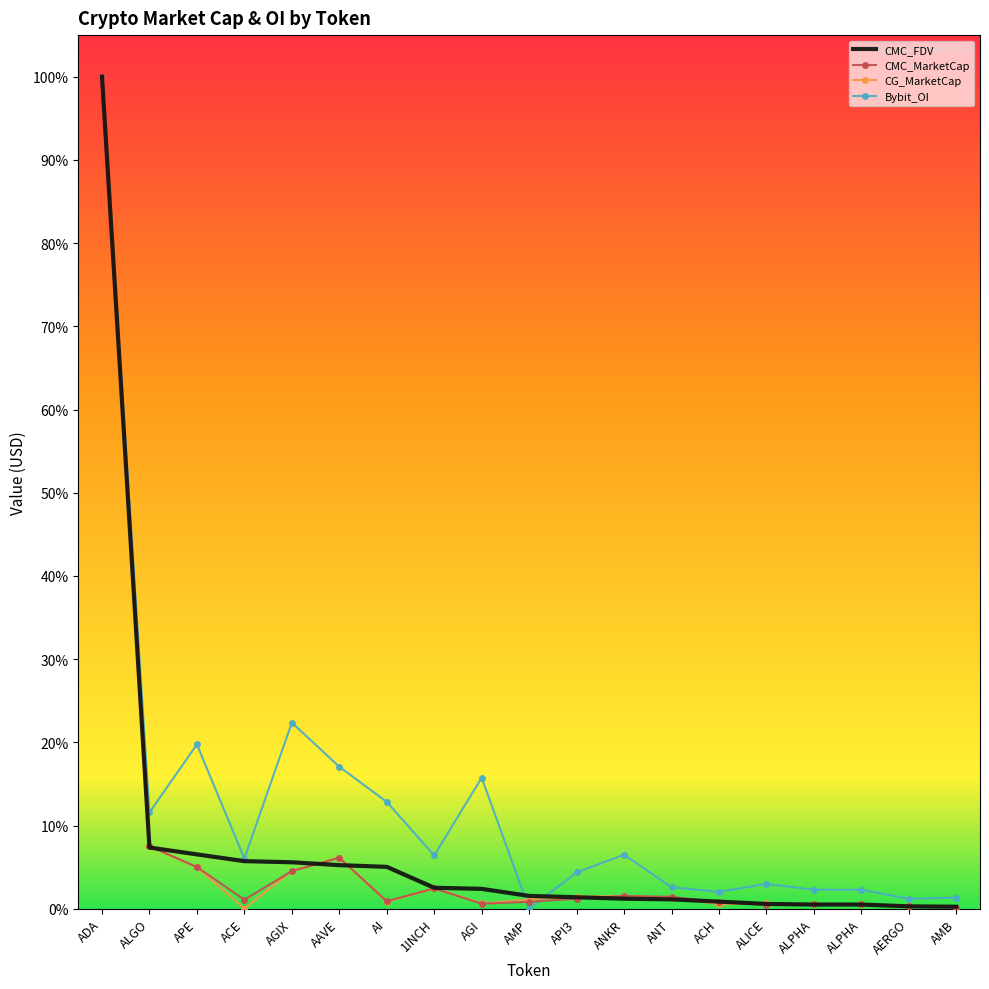

What is the label of the 15th point from the left?

ALICE